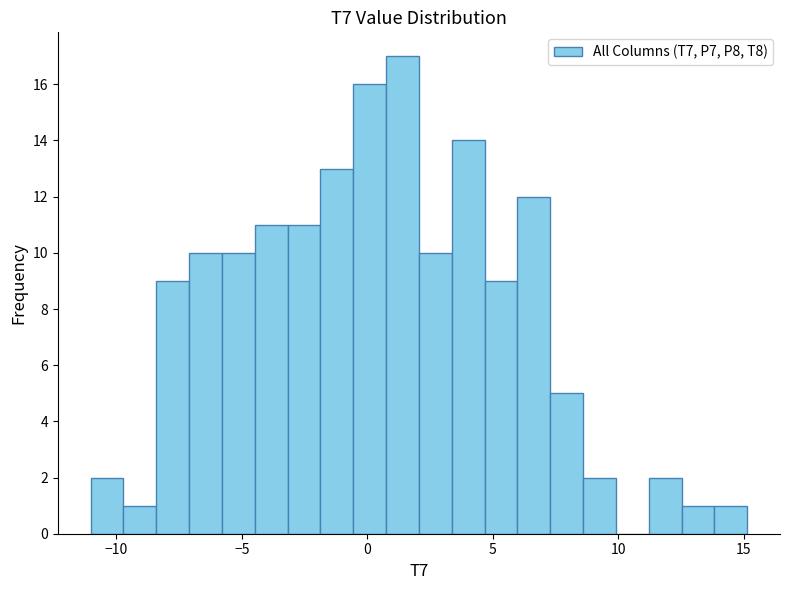

Read against the x-axis, roughly where is the centre of the tallest bar?

1.5